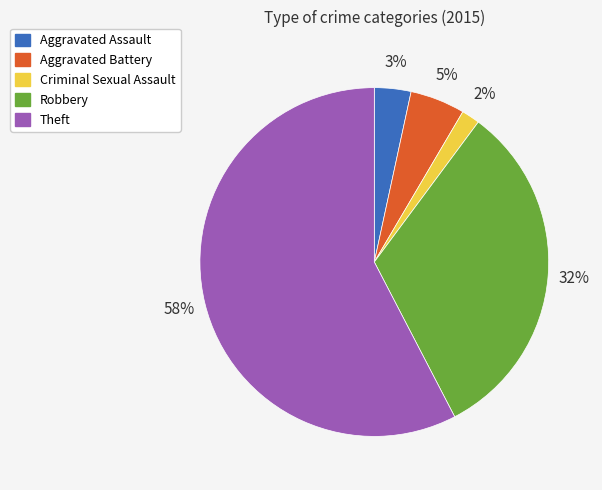

Is the sum of Theft and Criminal Sexual Assault greater than half?

Yes